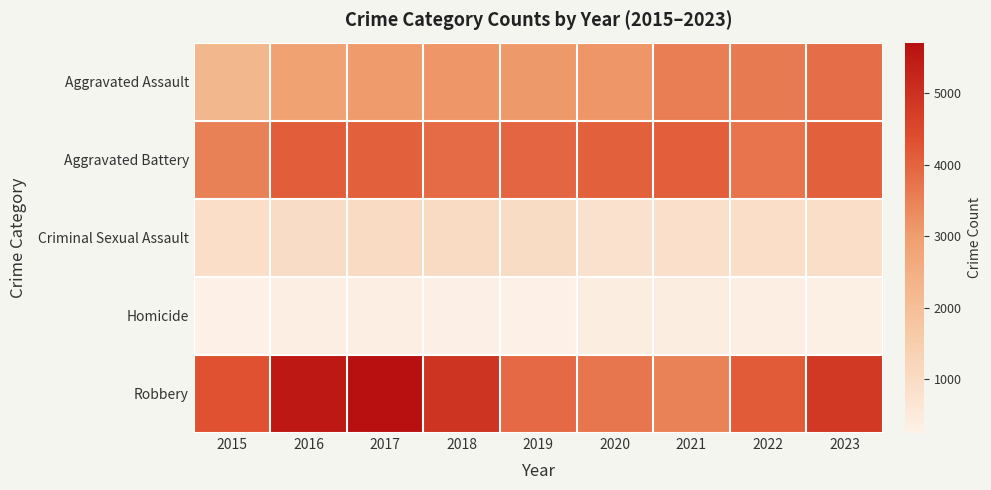

Which category has the highest value across all series?

2017